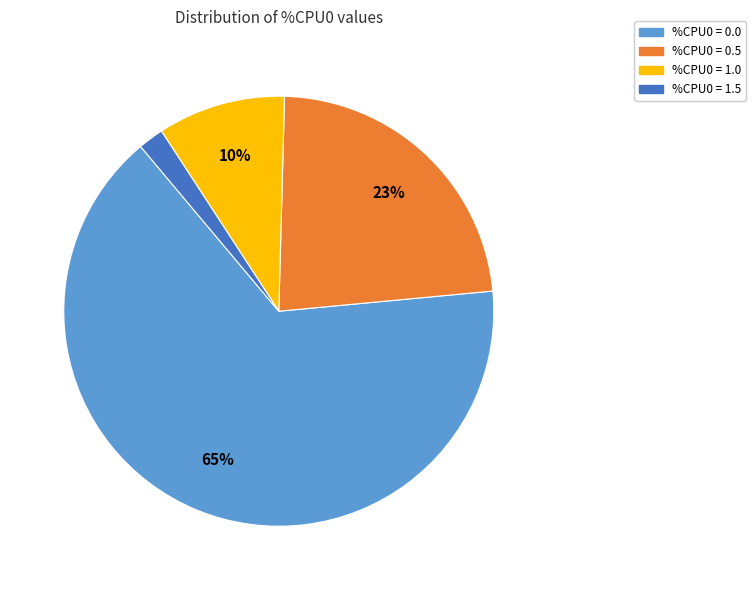

How many slices are in this pie chart?

4